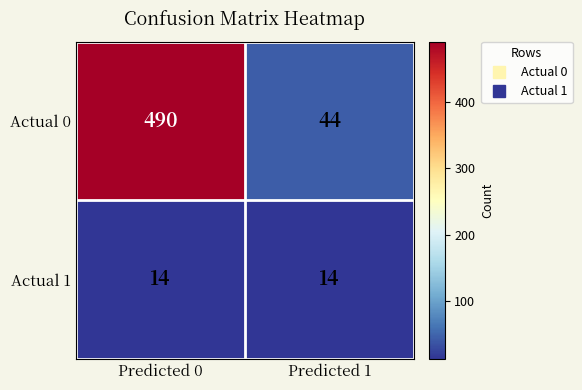

True or false: Actual 1 has a value of 14 at Predicted 0.

True